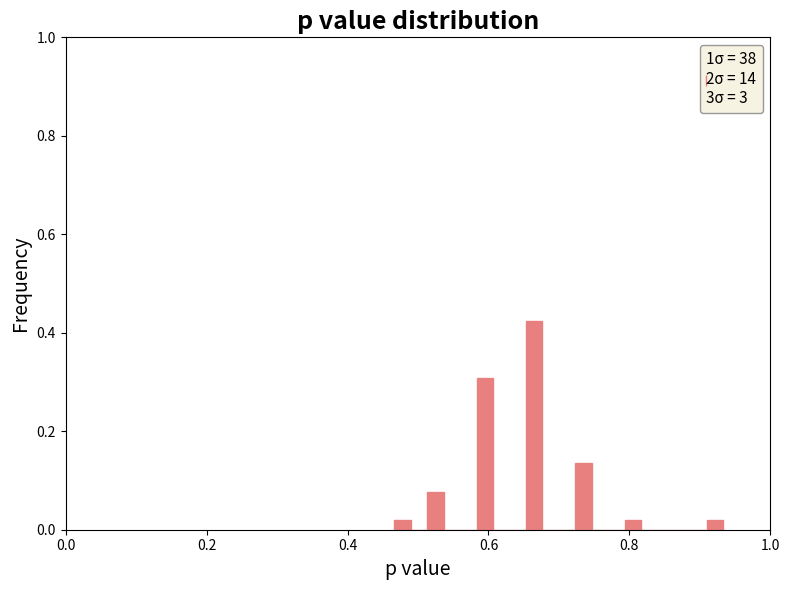

Around what value on the x-axis is the tallest bar? Give the approximate position of its centre, as read against the axis.

0.66